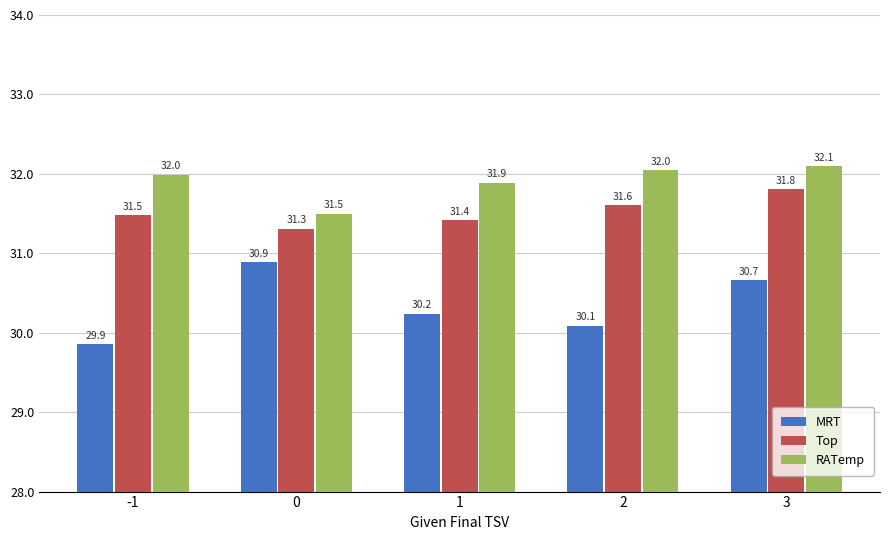

Which series has the widest spread of values?

MRT